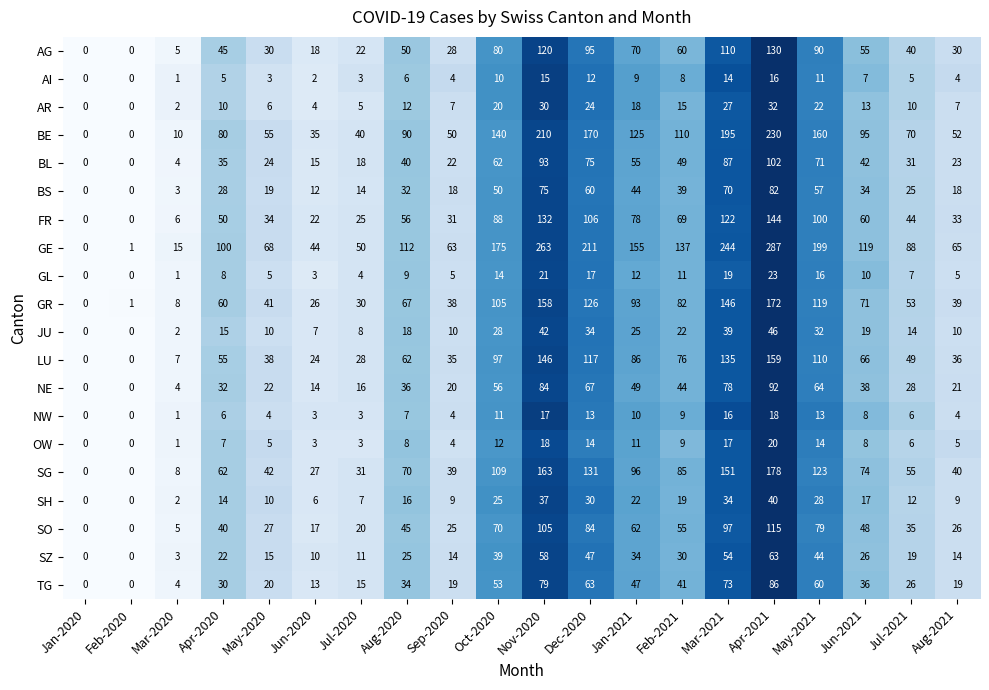

What is the difference between the BS values at Nov-2020 and May-2021?

18